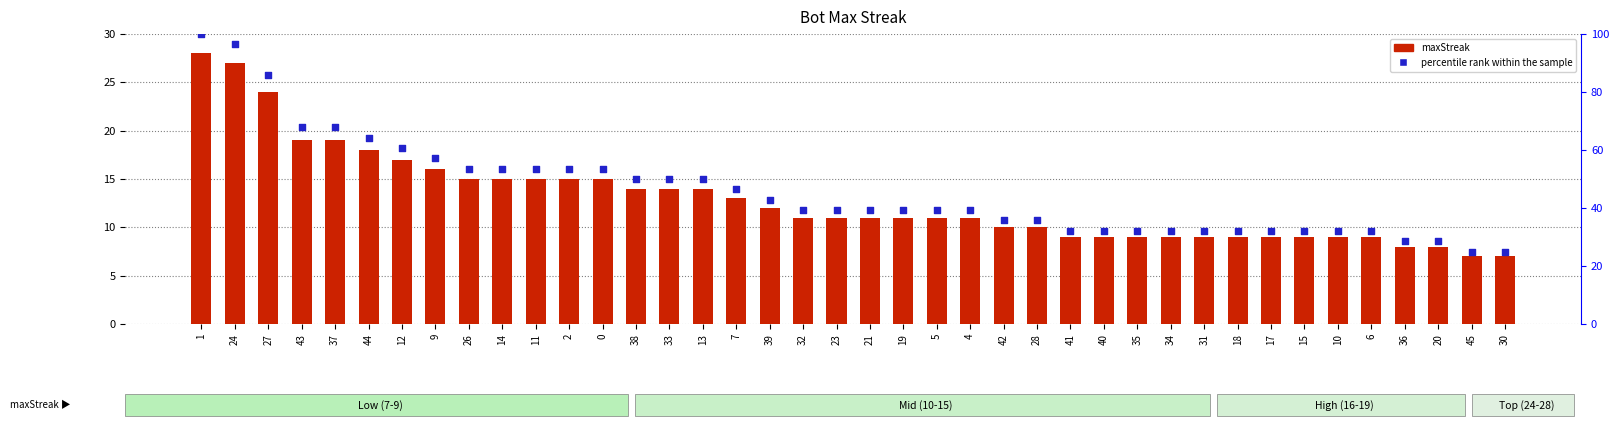

Which series contains the highest Y value?

percentile rank within the sample